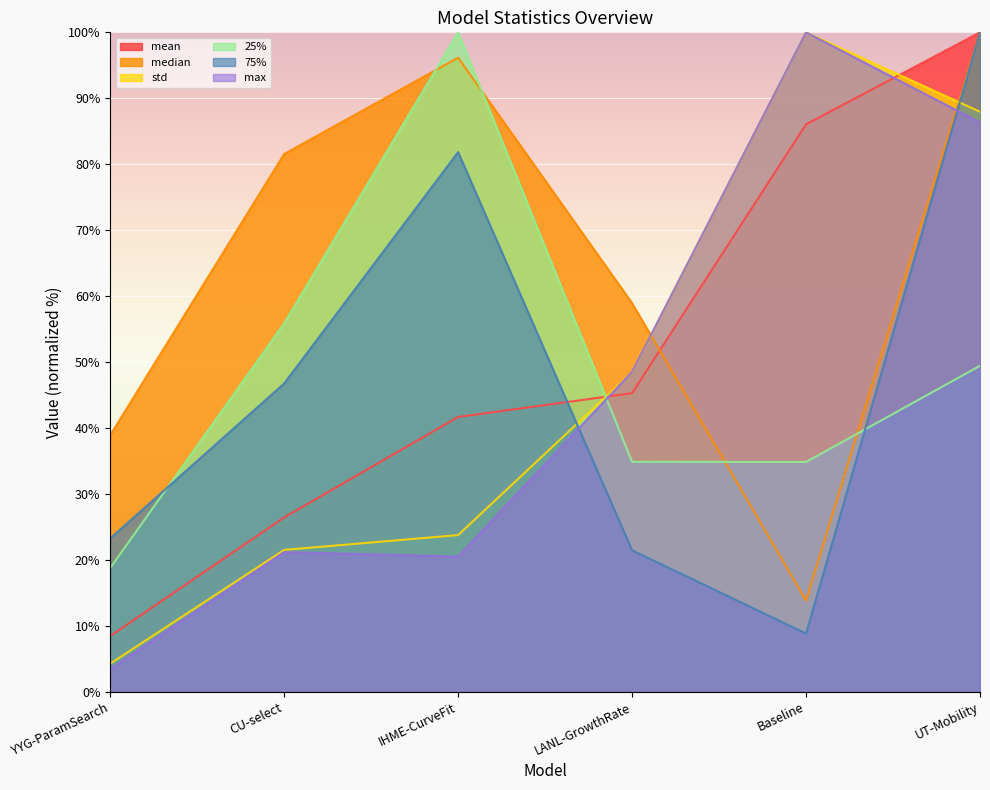

Reading right to left, what are all the values shown in this chart?

mean: 100.0	86.1	45.3	41.7	26.4	8.4
median: 100.0	13.8	58.9	96.2	81.6	38.9
std: 88.0	100.0	48.5	23.8	21.5	4.3
25%: 49.4	34.9	34.9	100.0	55.9	18.8
75%: 100.0	8.8	21.5	81.8	46.8	23.3
max: 86.3	100.0	48.5	20.5	21.2	3.5